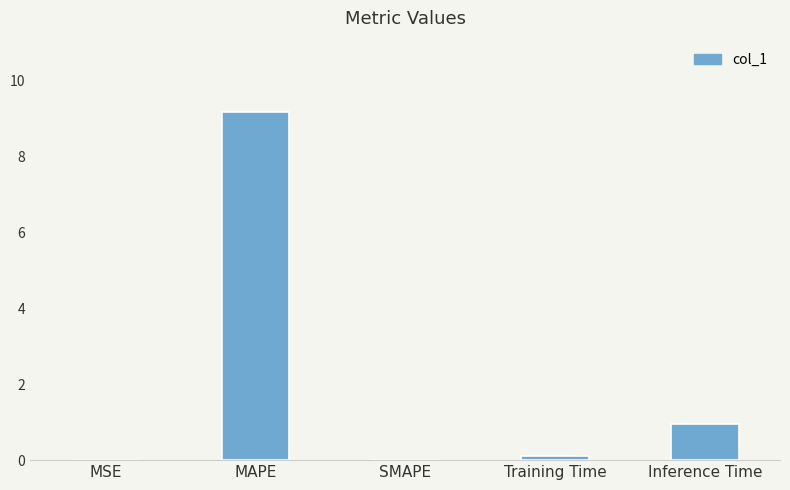

At which category does the chart reach its peak across all series?

MAPE